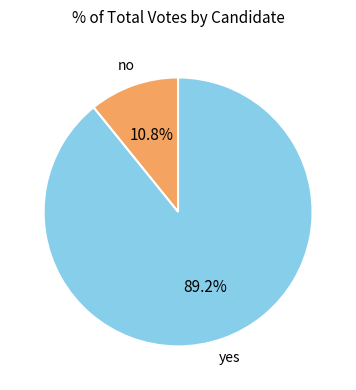

To the nearest percent, what portion does yes represent?

89%